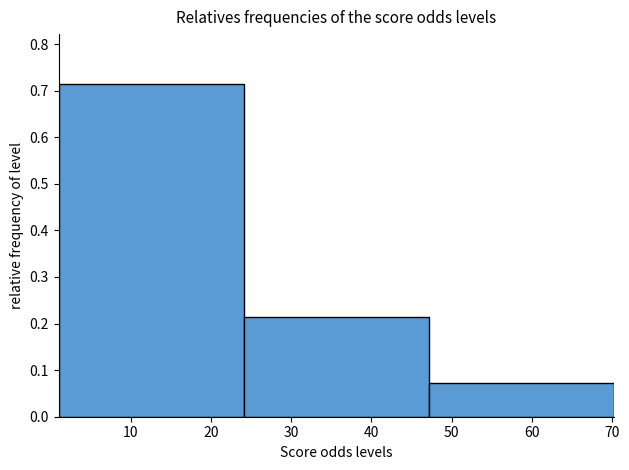

How tall is the bar that spans 1 to 24 on the x-axis? Neither the bar edges nor the heights are printed on the chart, so give them approximately, as read against the axes.

0.71